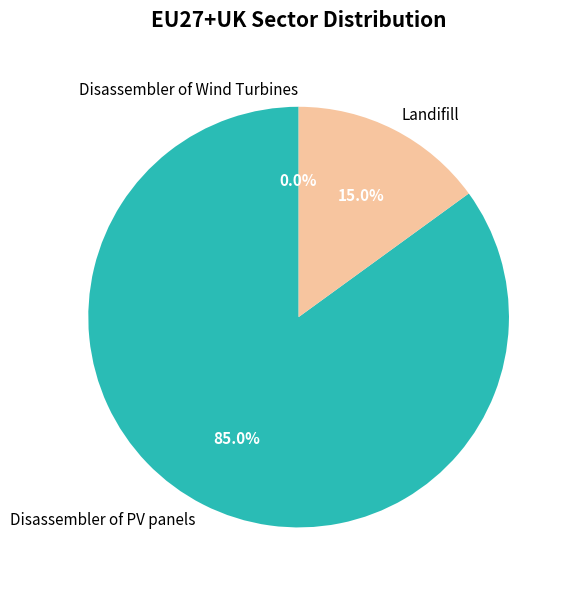

Does any single category account for the majority?

Yes